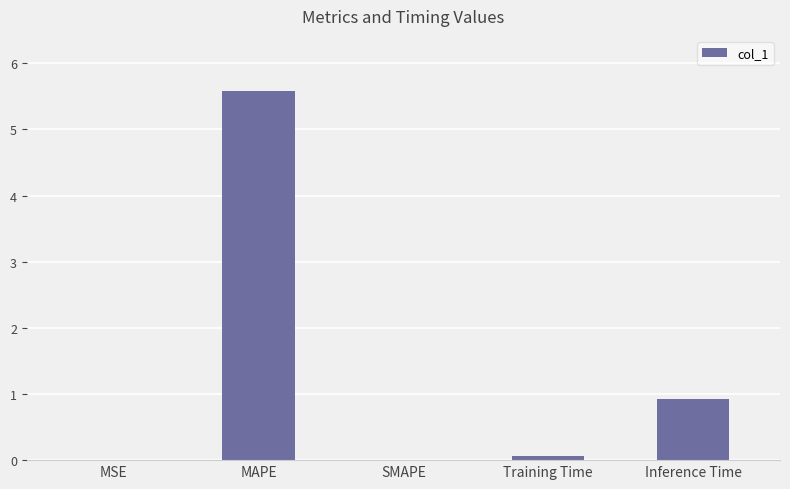

How many distinct data groups are displayed?

1